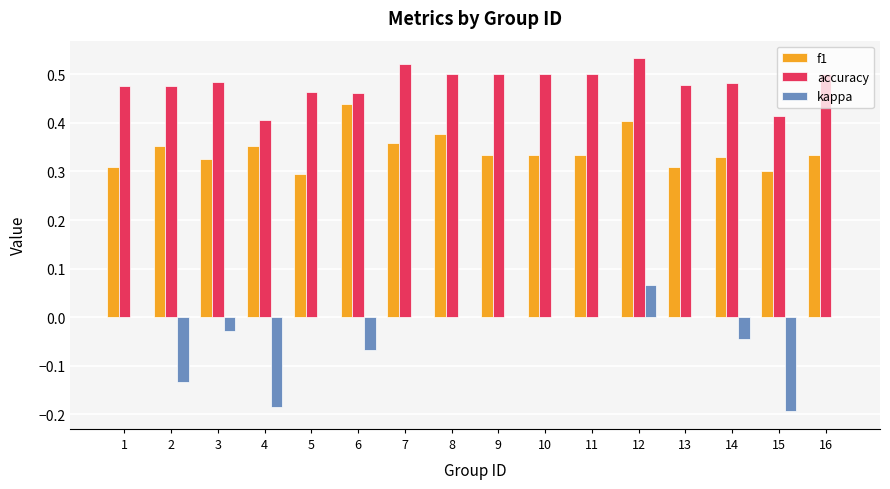

What are all the series names shown in the legend?

f1, accuracy, kappa